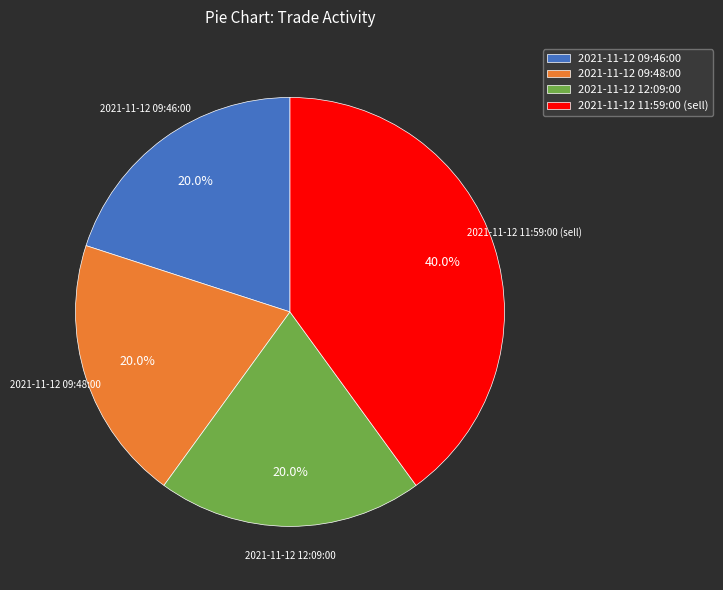

True or false: 2021-11-12 09:46:00 accounts for 20% of the total.

True